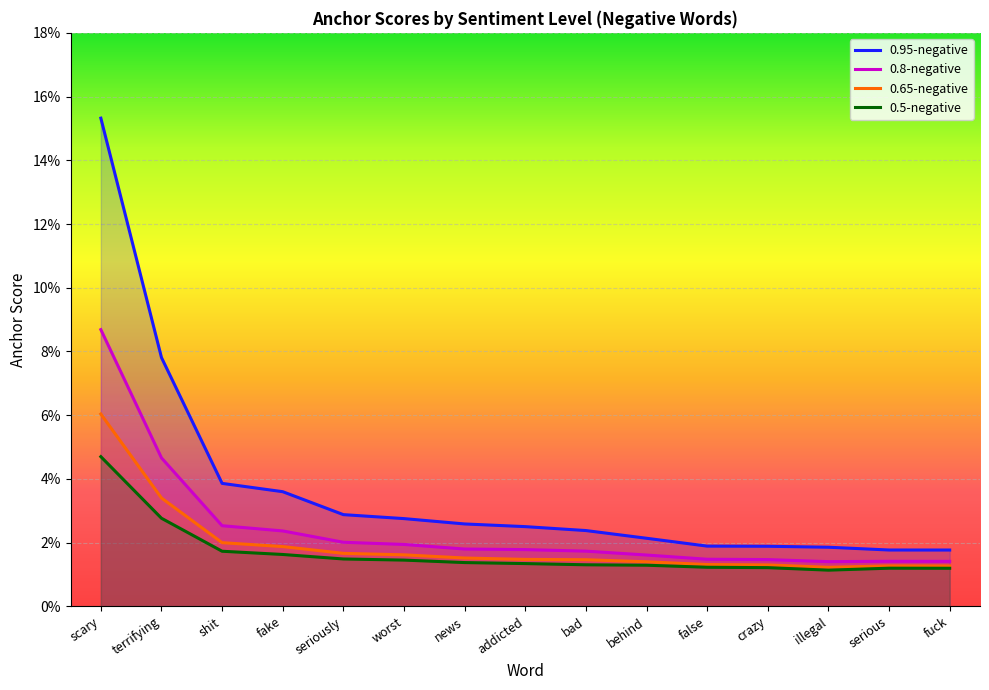

At which category does the chart reach its peak across all series?

scary